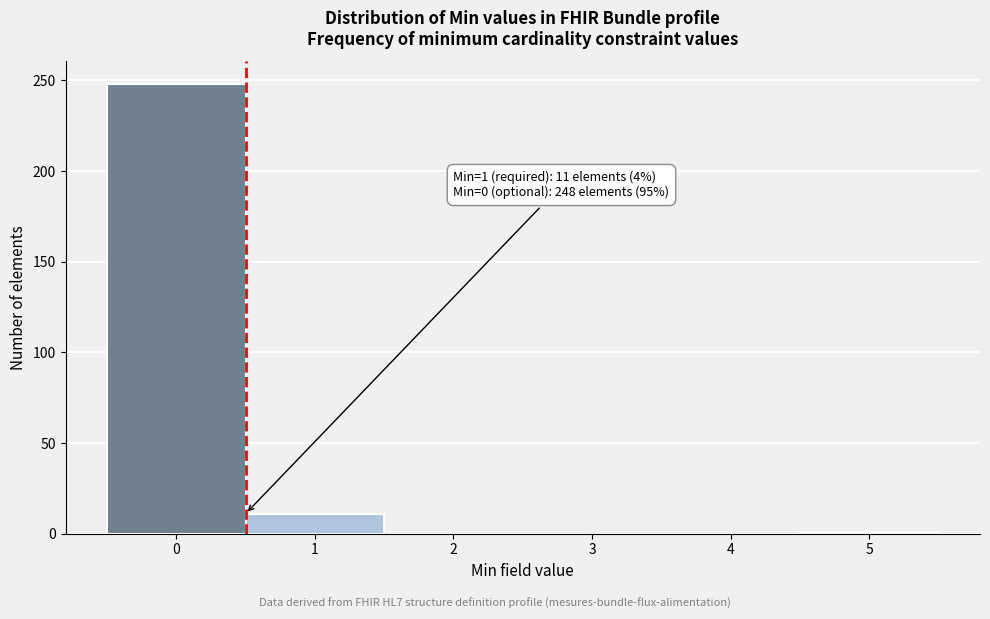

What is the sum of all values?

260